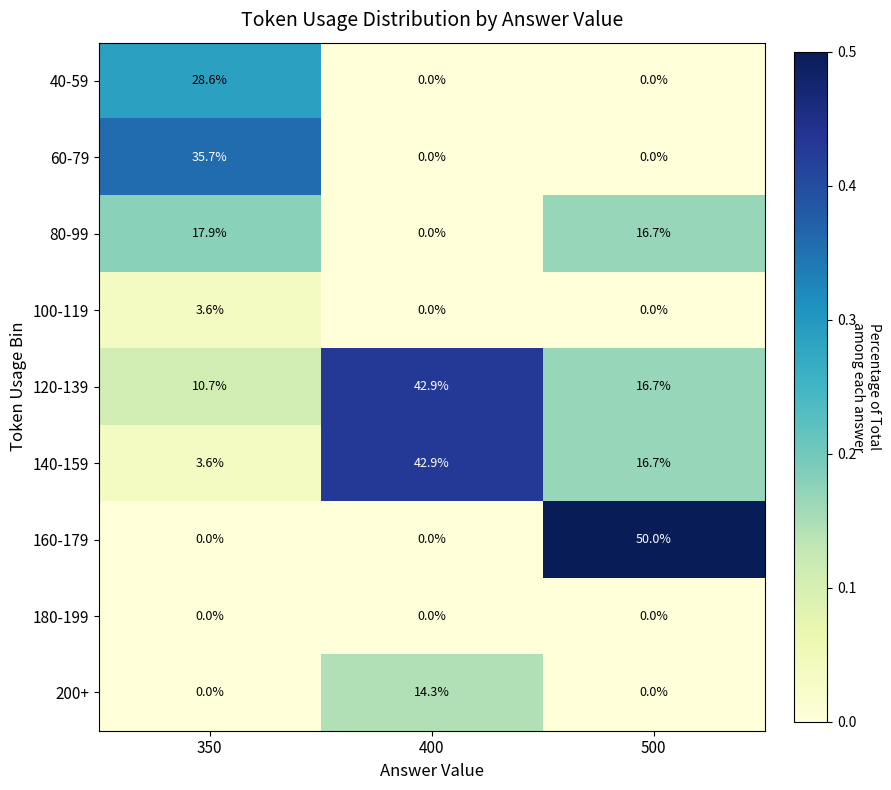

How many data points in 200+ are above 0?

1